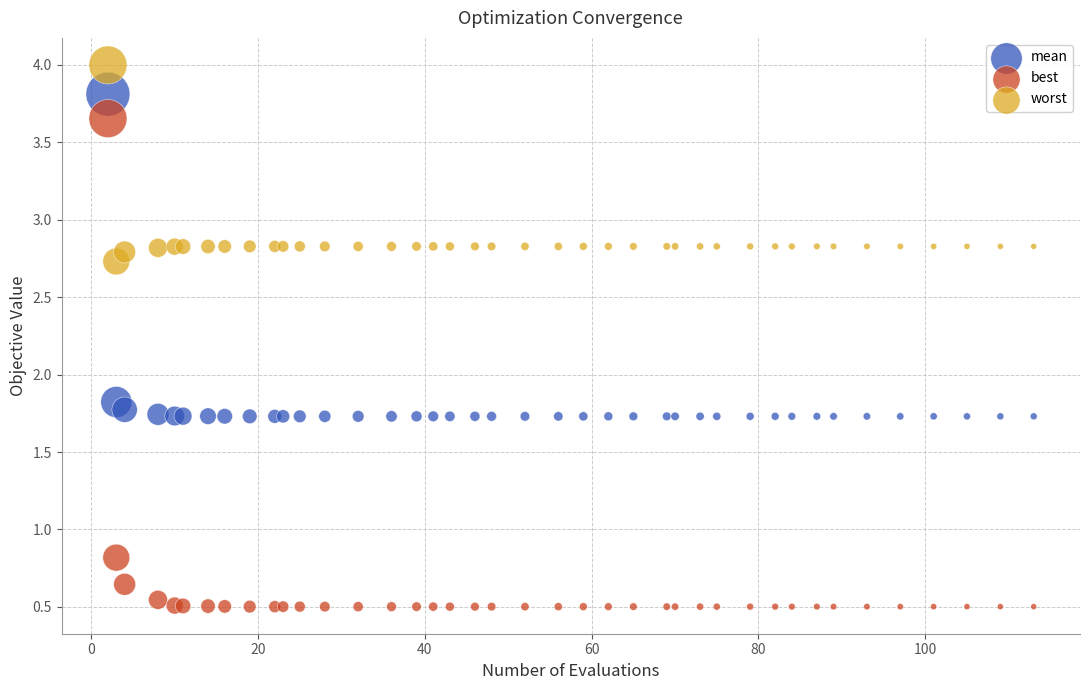

Across all series, what Y value is closest to 2?

1.8